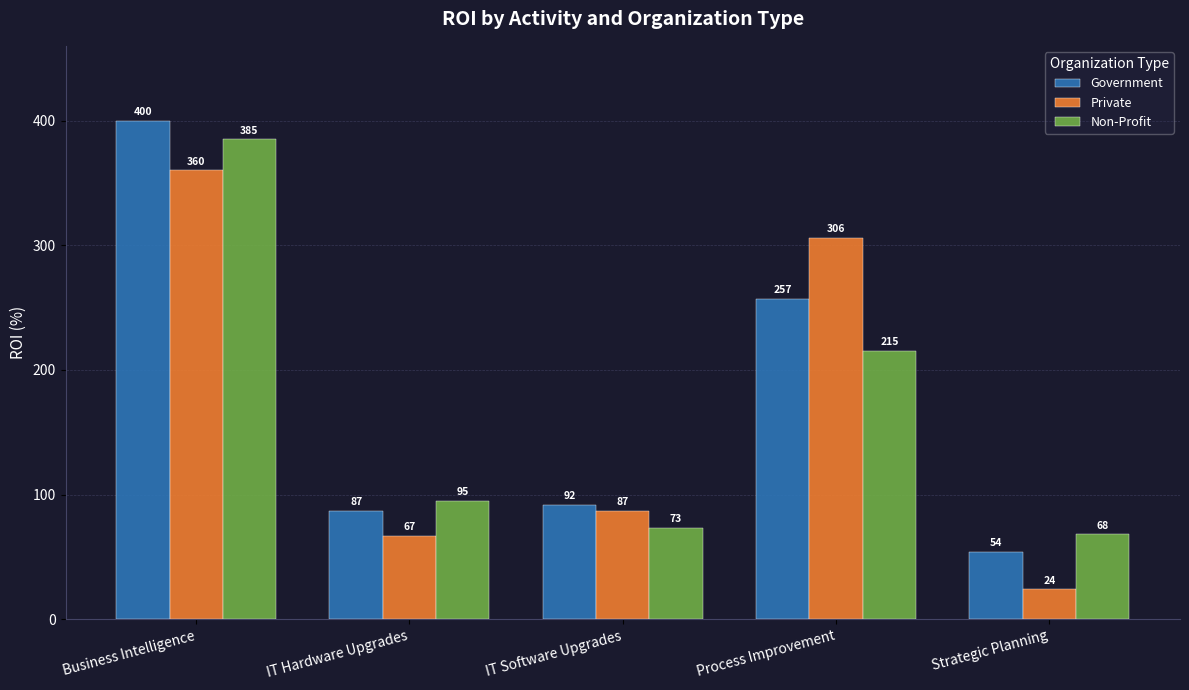

At which category is the sum across all series the highest?

Business Intelligence